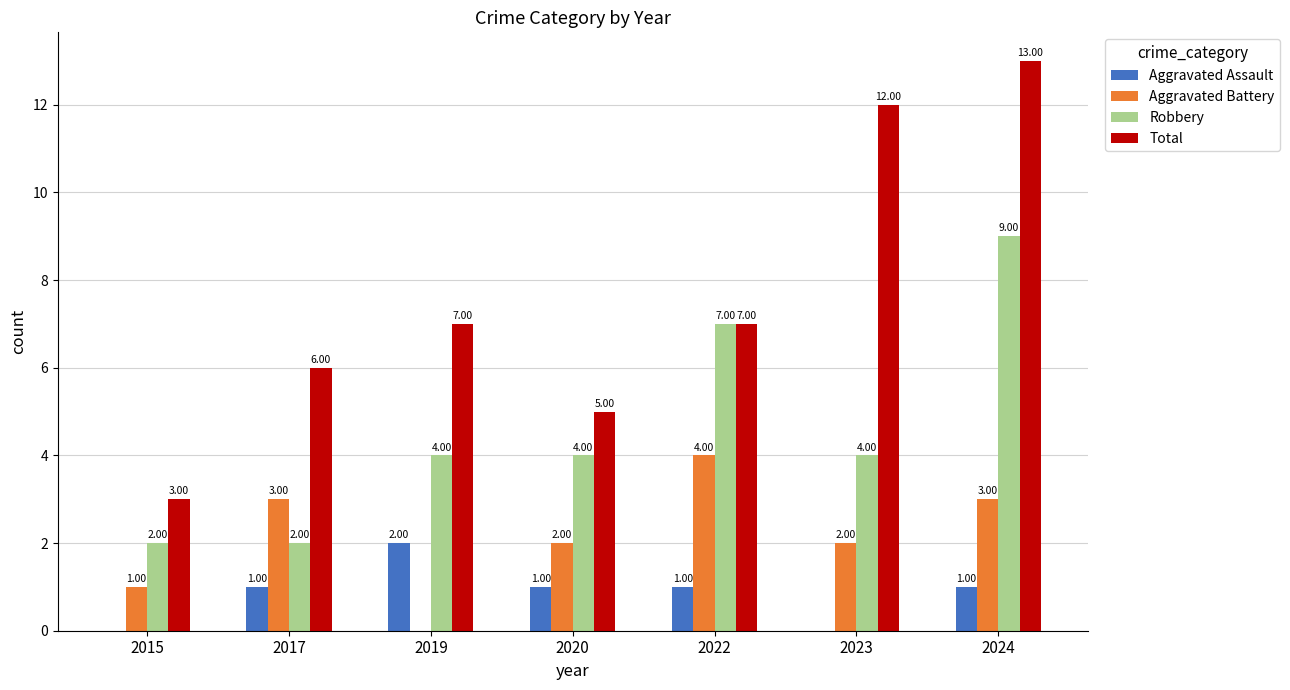

What is the sum of the Aggravated Battery values at 2023 and 2017?

5